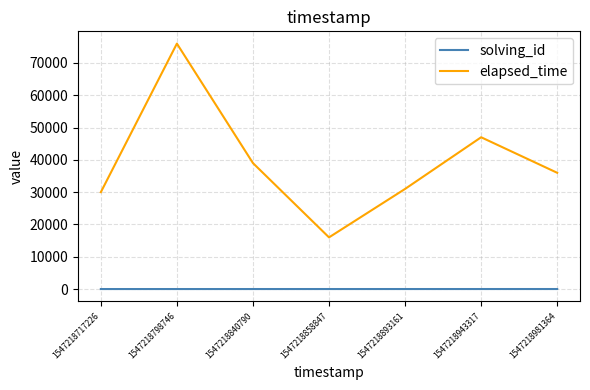

Rank the series by their maximum value, from lowest to highest.

solving_id, elapsed_time